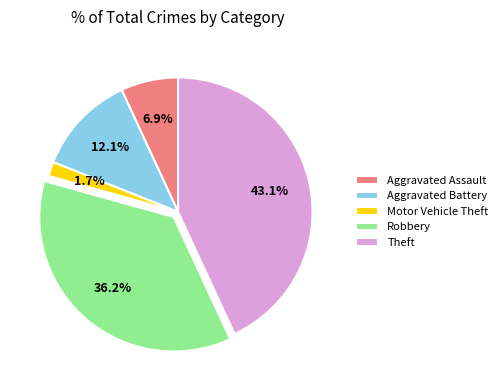

Which category has the smallest portion of the pie?

Motor Vehicle Theft